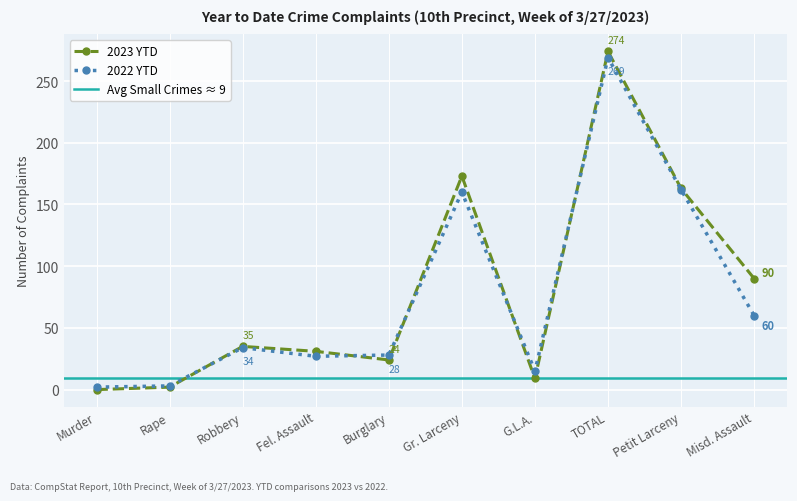

At Fel. Assault, list the series in order from largest to smallest.

2023 YTD, 2022 YTD